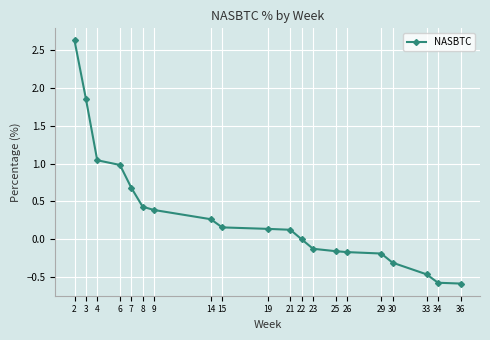

How many series are shown in this chart?

1